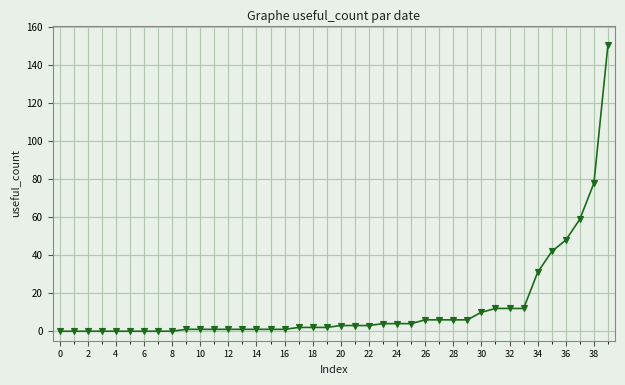

Is this an area chart (filled region under the line)?

No